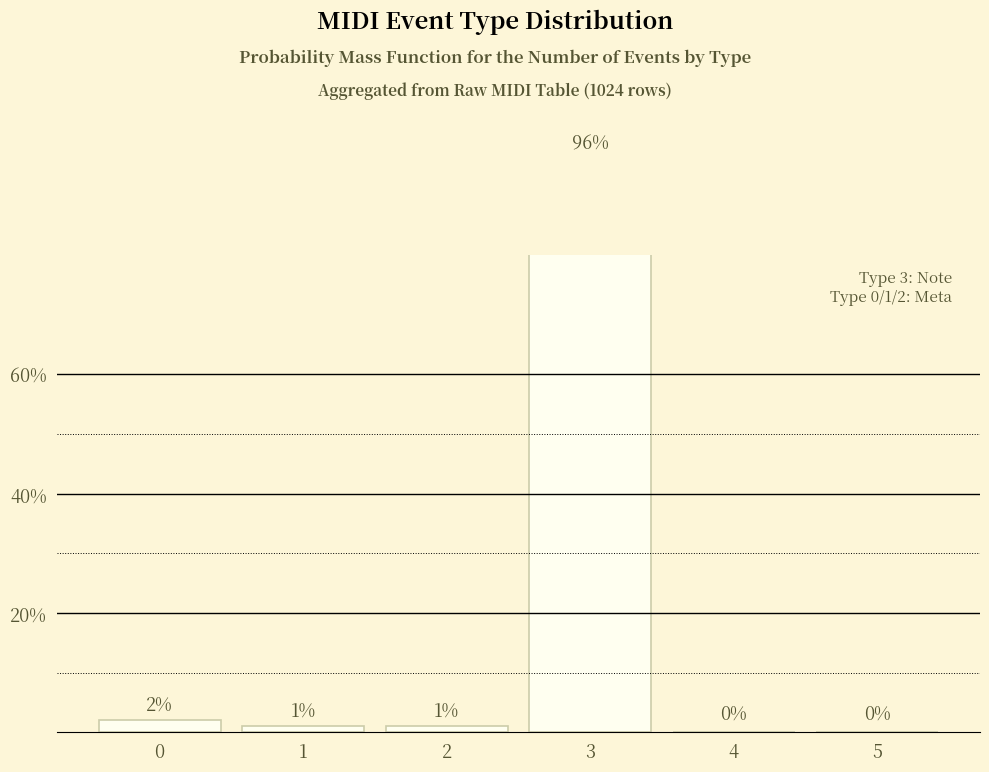

What is the approximate value at 1?

1